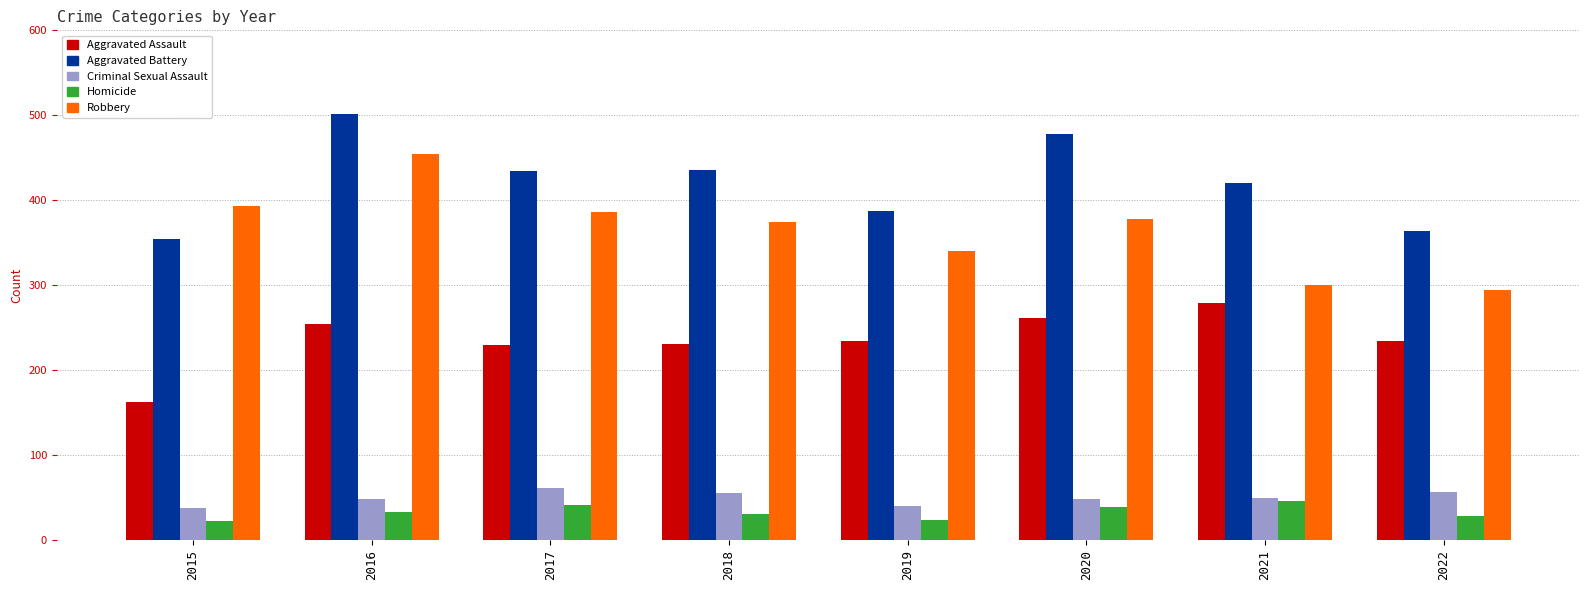

What is the smallest value displayed?

23